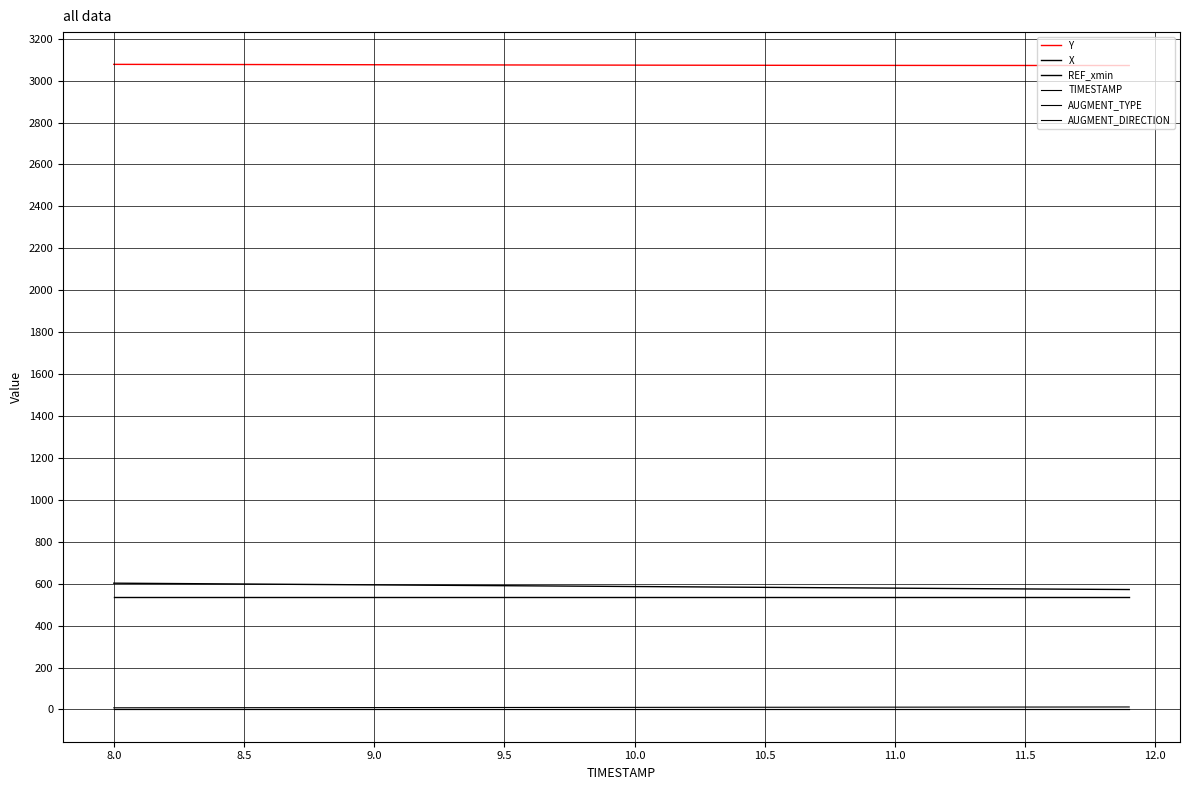

Is this an area chart (filled region under the line)?

No